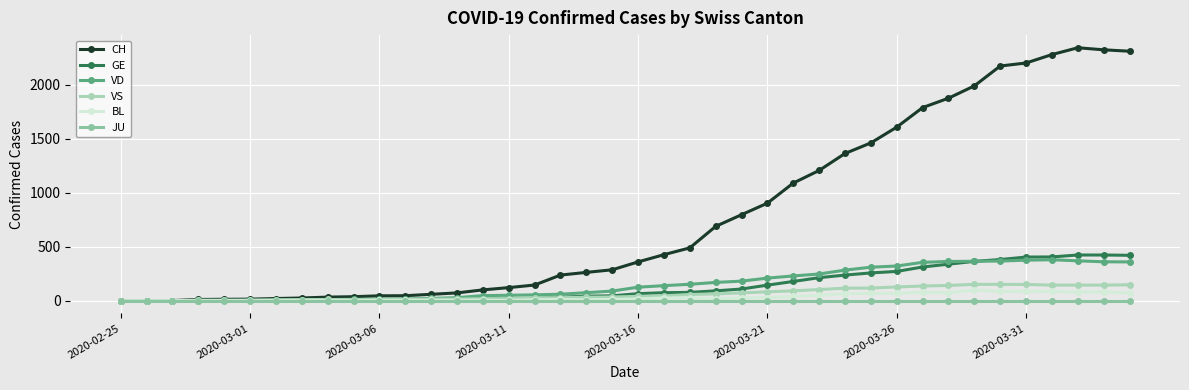

Where does the BL series first go above 17?

21